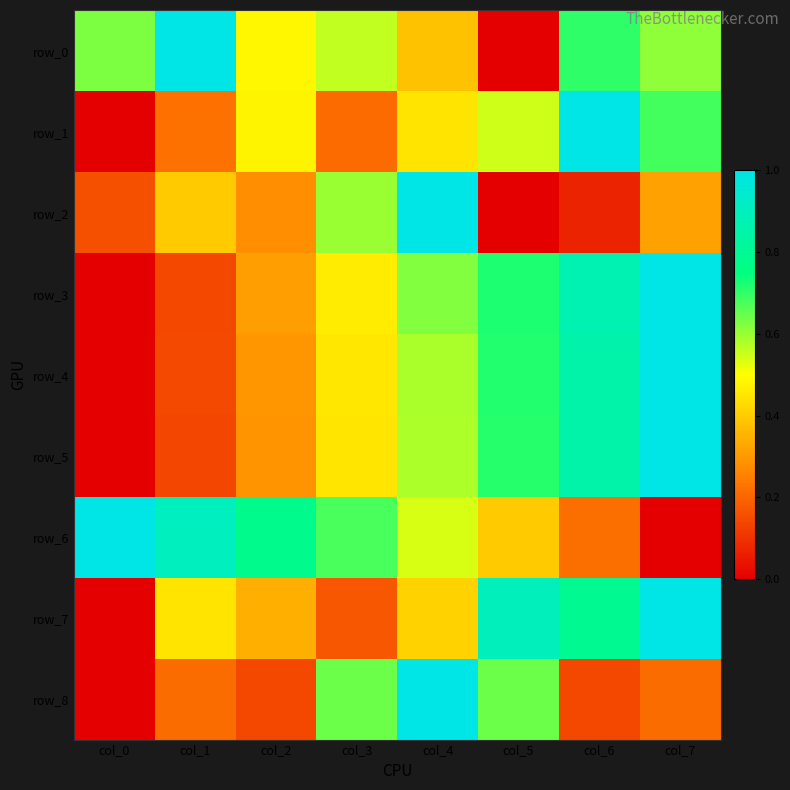

Count the row_0 values in the range 0 to 1.

8